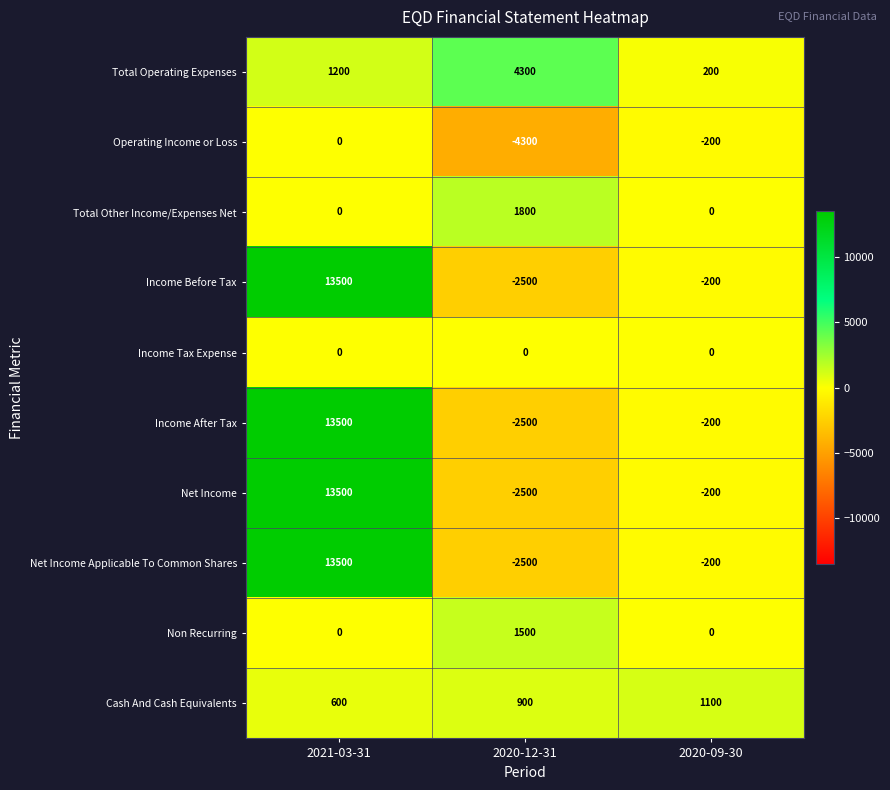

How many data points in Income After Tax are above -200?

1